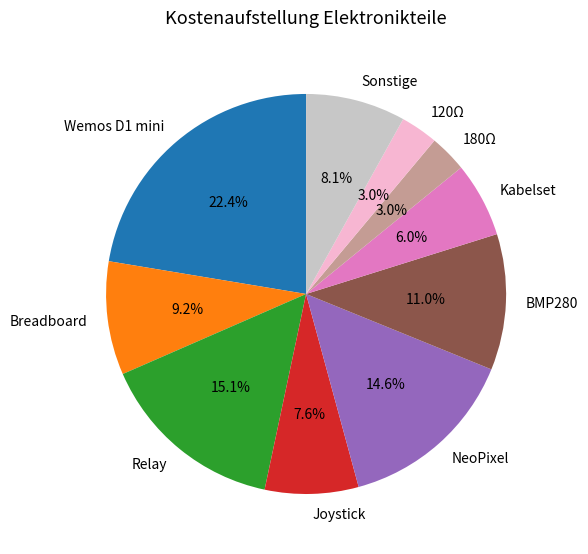

Is there any slice that represents more than half of the pie?

No